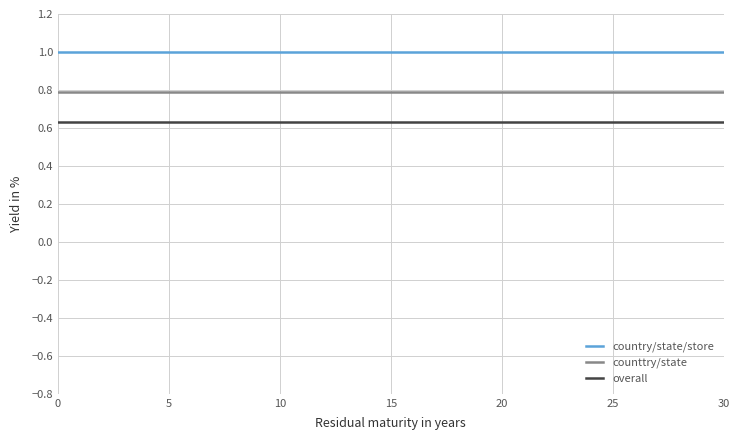

Which series has the largest total across all categories?

country/state/store